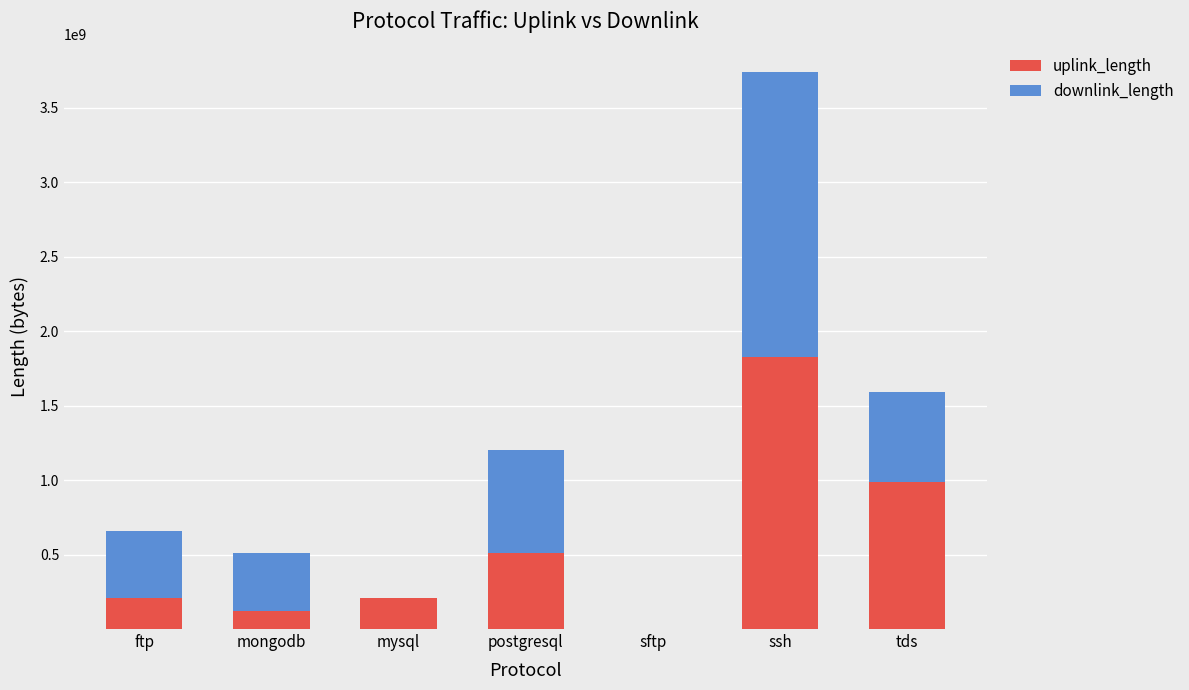

Where is uplink_length nearest to the value 915087245?

tds